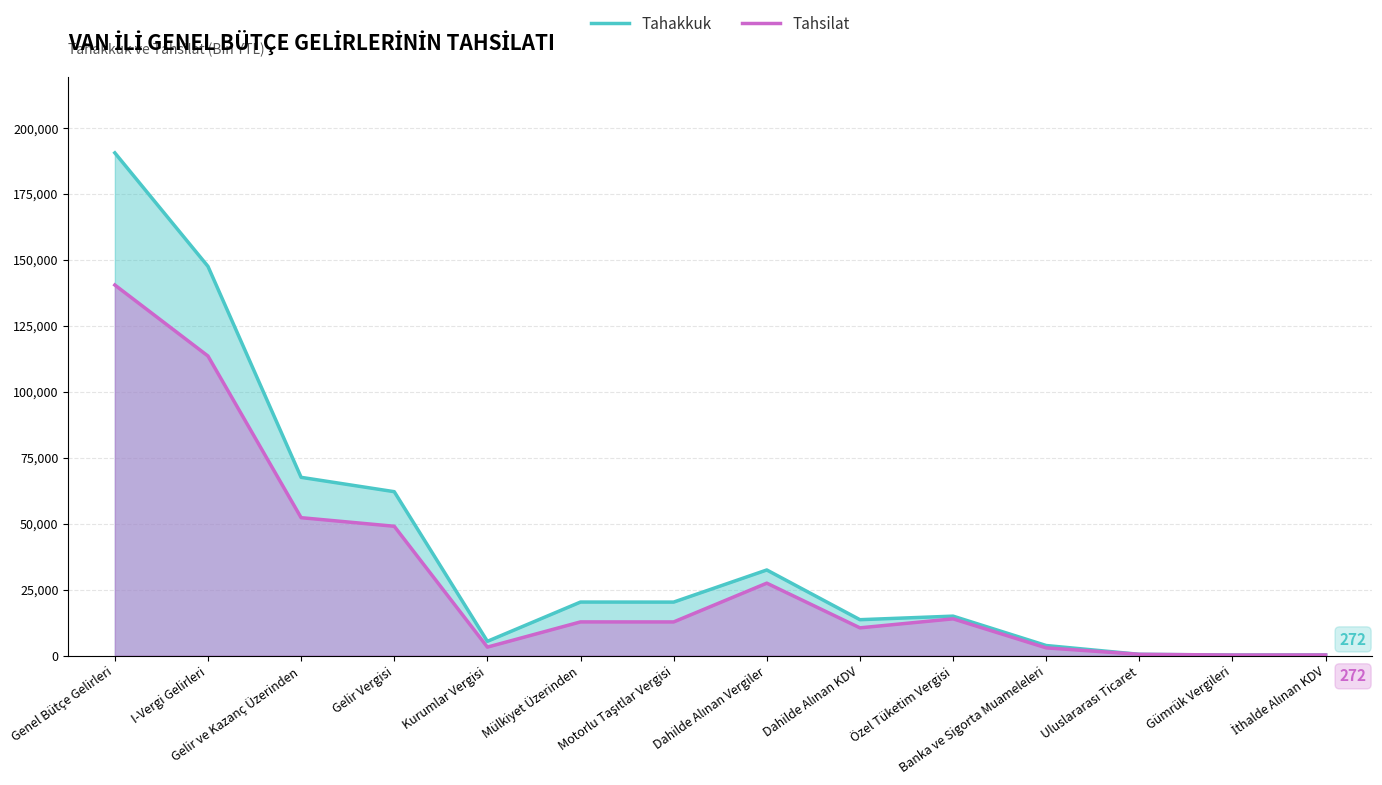

What is the difference between the Tahakkuk values at I-Vergi Gelirleri and Genel Bütçe Gelirleri?

43030